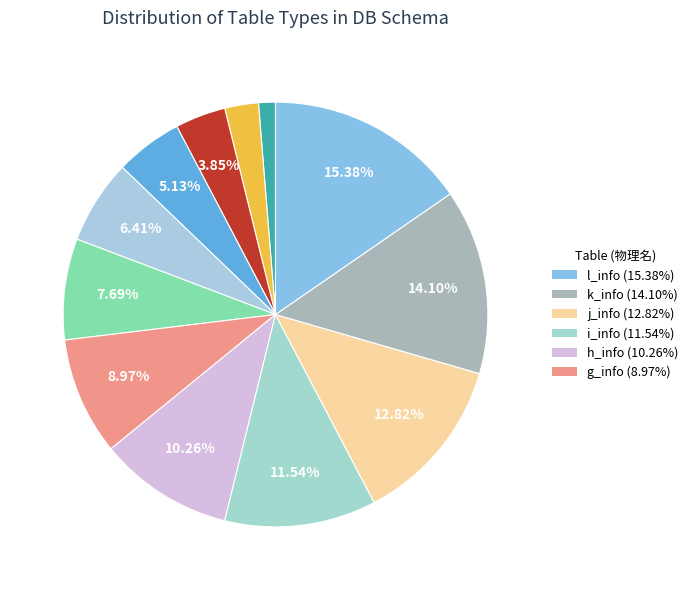

Count the number of slices in the pie.

12